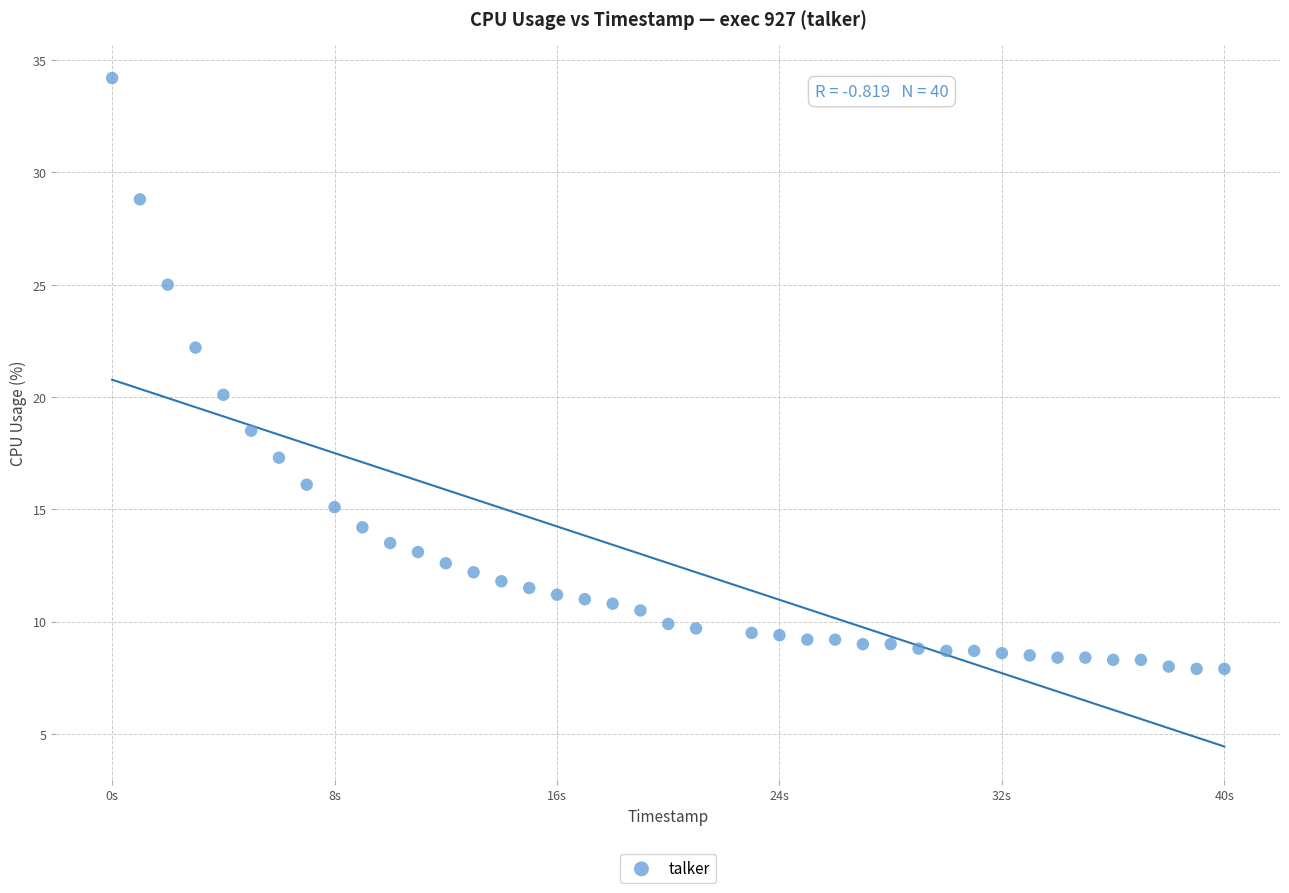

What is the range of X values (max minus min)?

40.0